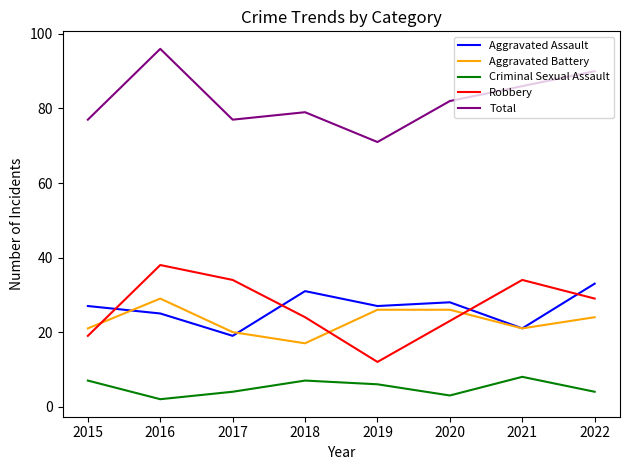

True or false: Aggravated Battery and Robbery cross at least once.

True